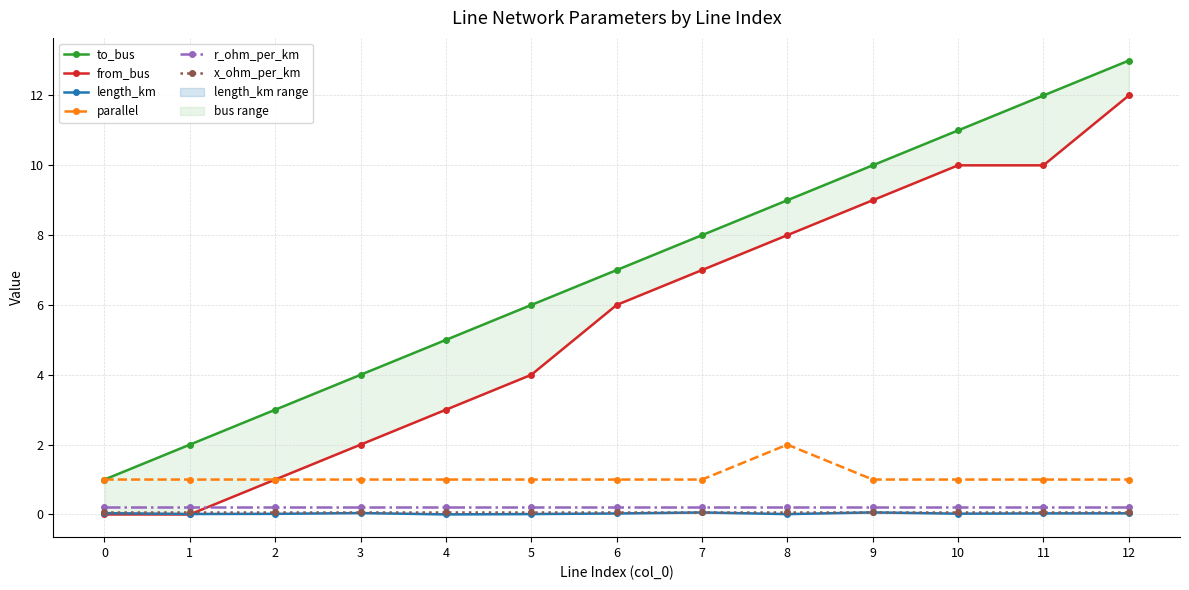

What is the maximum value shown in the chart?

13.0